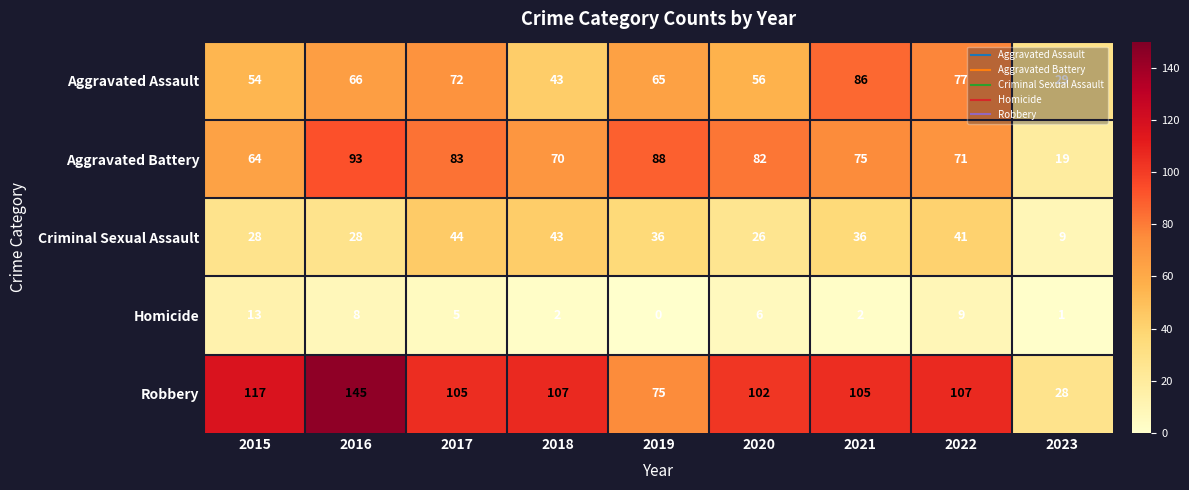

What is the difference between the second highest and second lowest values in the Aggravated Battery series?

24